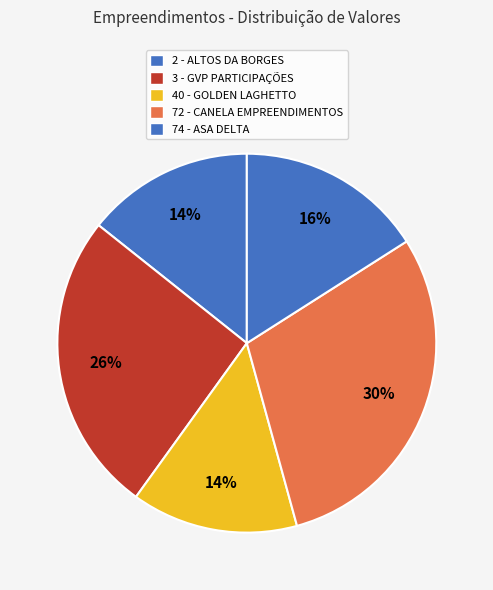

What percentage is the 74 - ASA DELTA slice, to the nearest percent?

16%